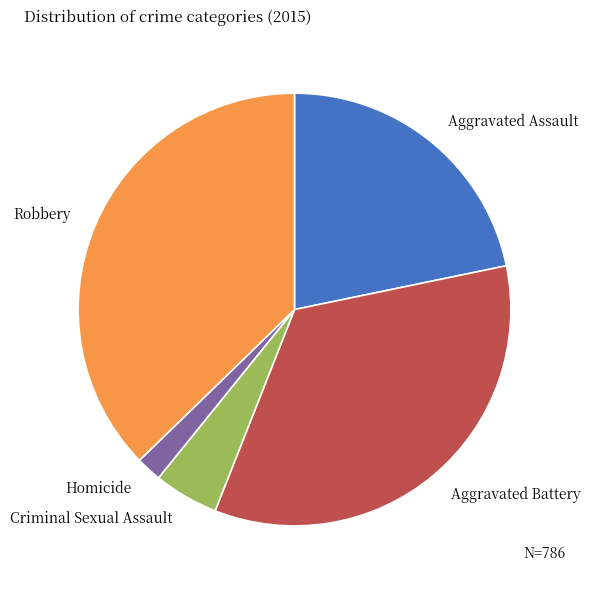

What is the smallest slice in the pie chart?

Homicide